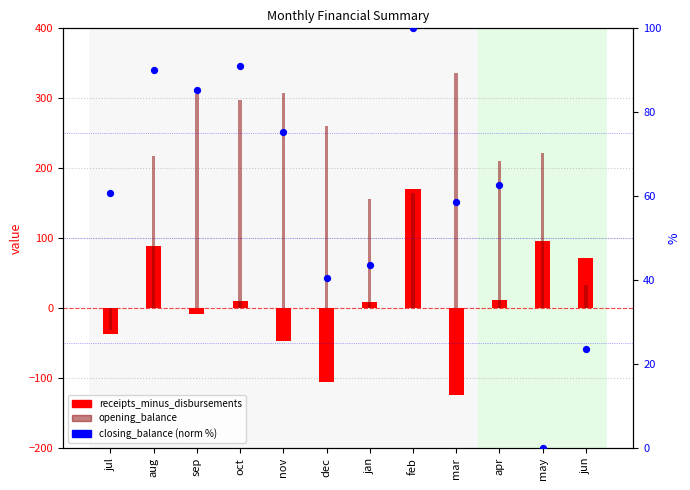

Which series has the largest Y range (max minus min)?

opening_balance